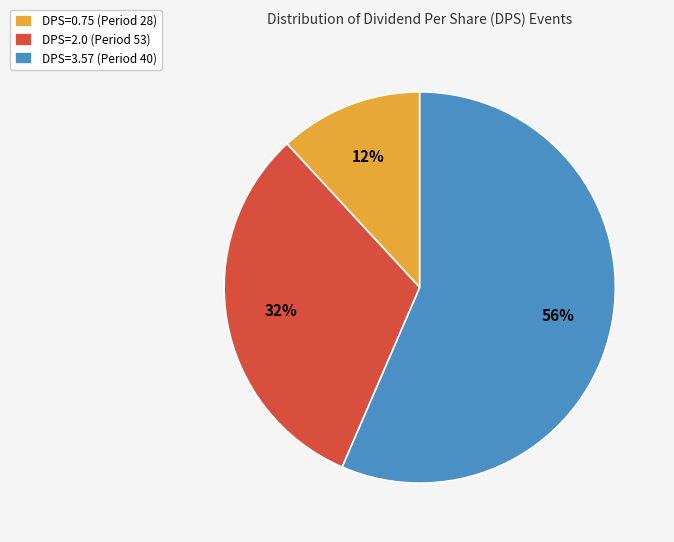

What is the ratio of the value at DPS=0.75 (Period 28) to the value at DPS=2.0 (Period 53)?

0.4